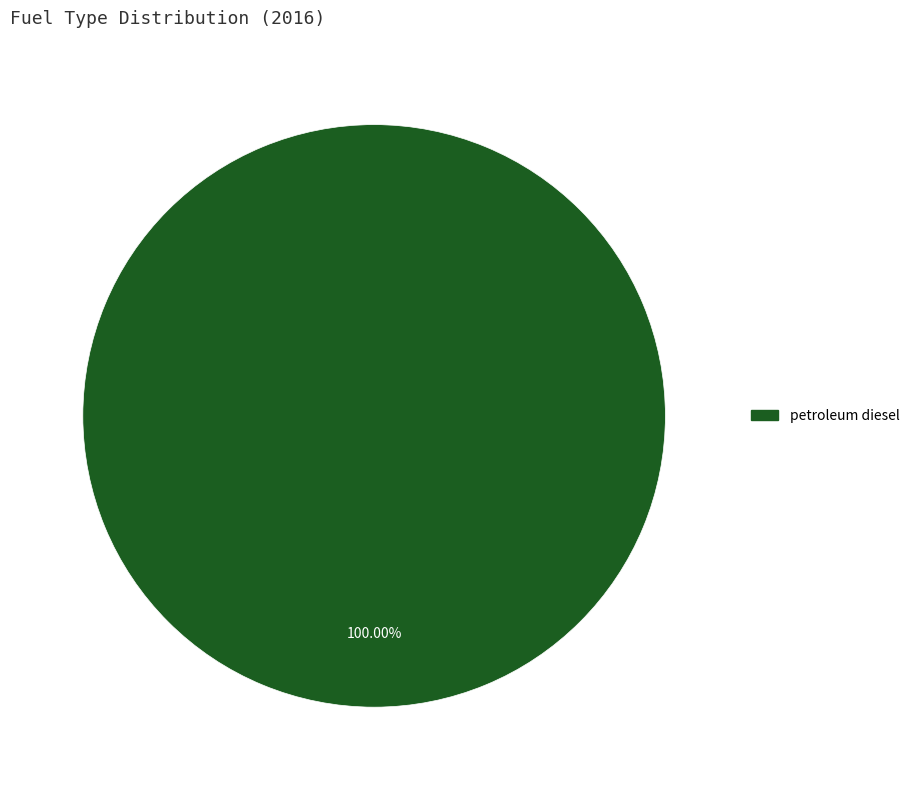

Count the number of slices in the pie.

1